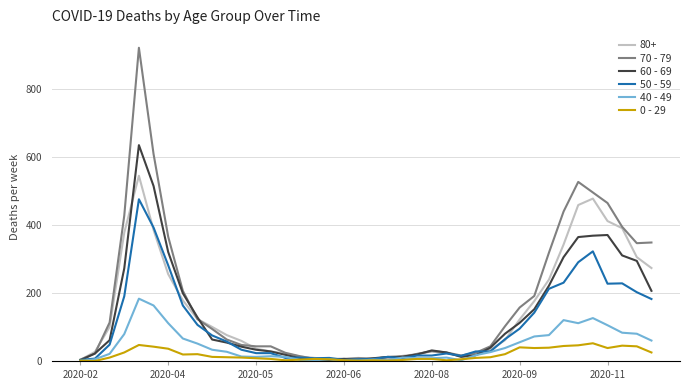

List the series in order of their peak value, lowest first.

0 - 29, 40 - 49, 50 - 59, 80+, 60 - 69, 70 - 79